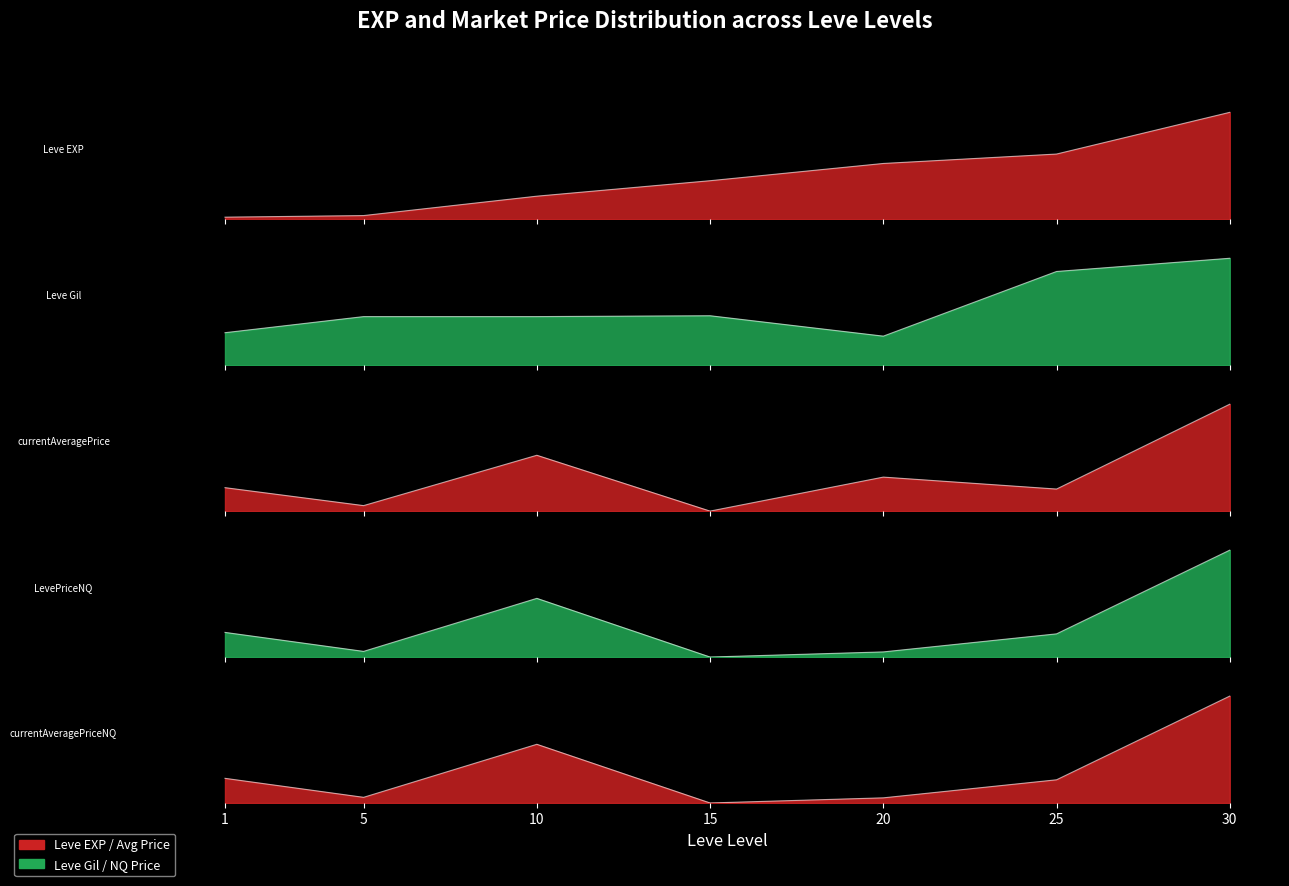

At which label is currentAveragePriceNQ closest to 0?

15